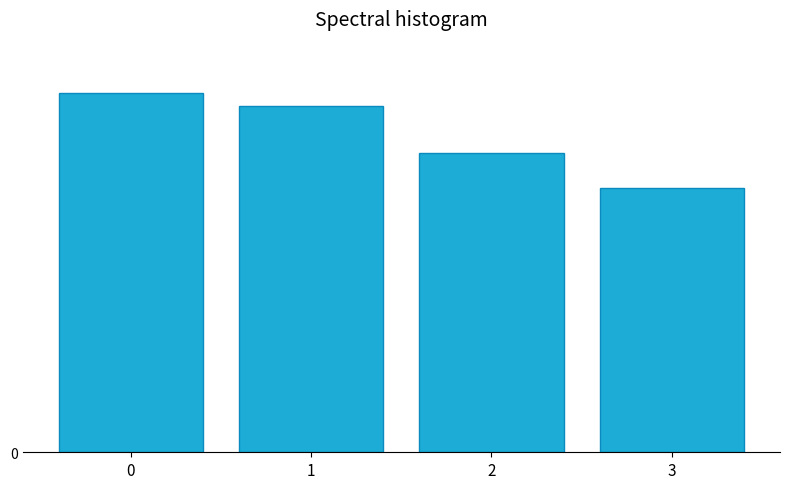

What is the sum of all values?

399